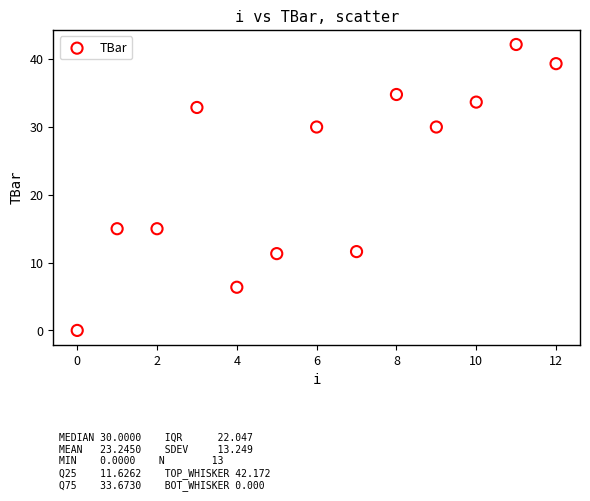

What is the range of Y values (max minus min)?

42.2